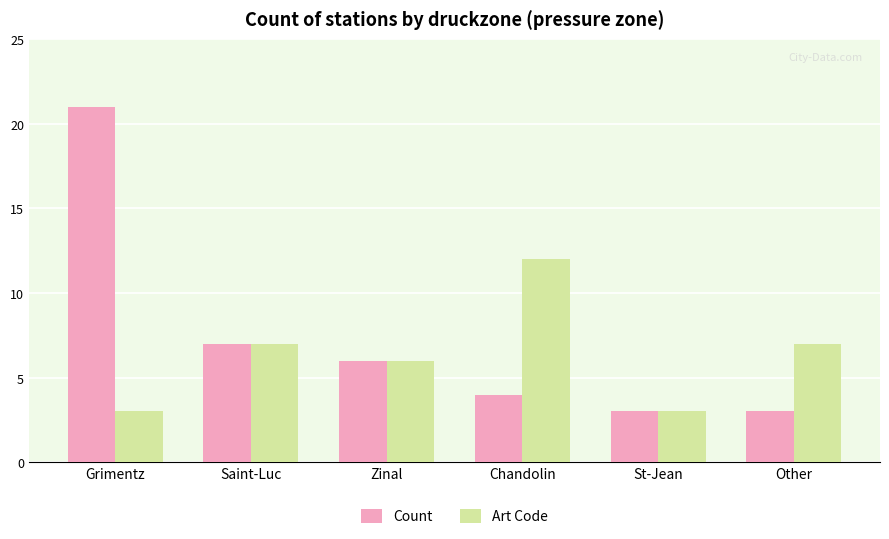

What is the label of the 6th bar from the right?

Grimentz